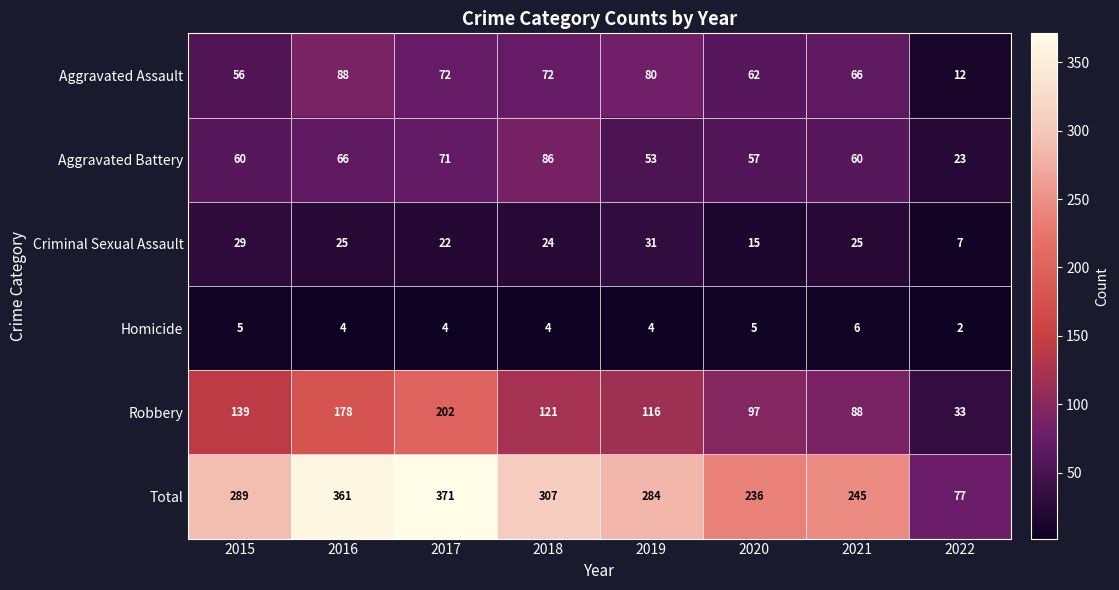

What is the greatest value displayed?

371